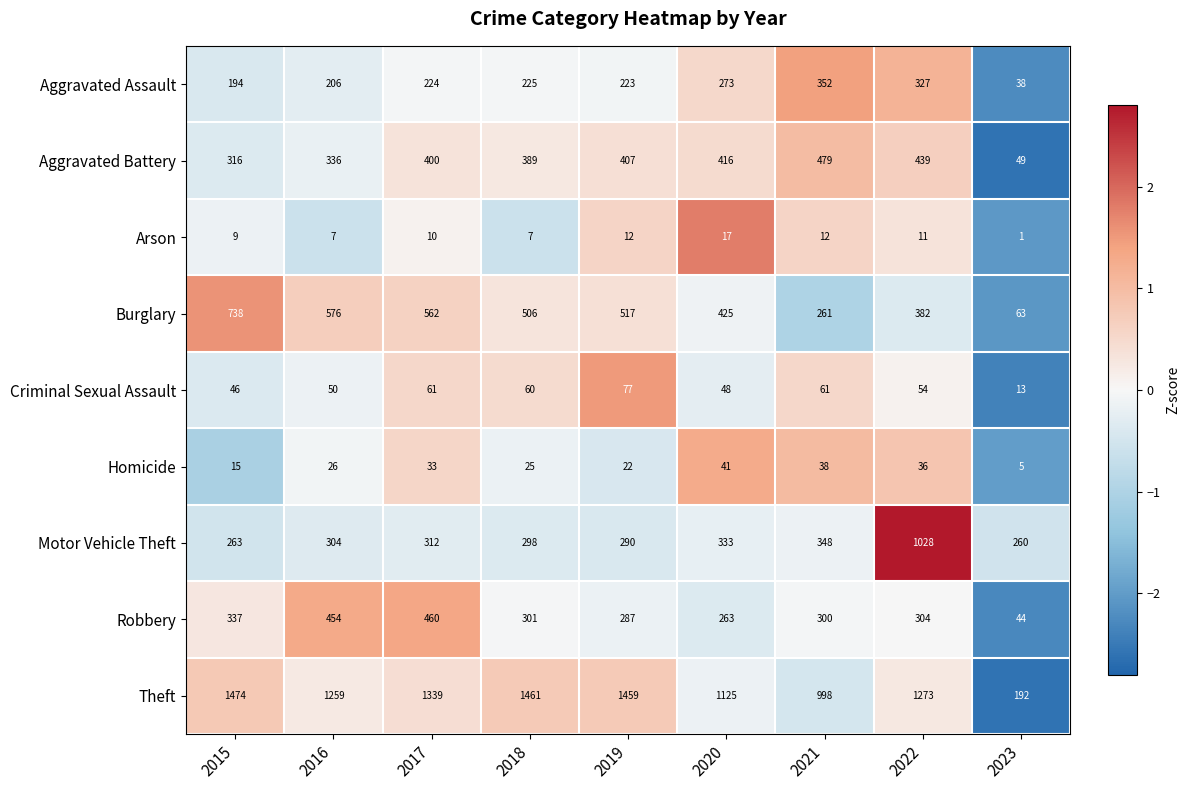

What is the difference between the maximum and minimum values in the Aggravated Battery series?

430